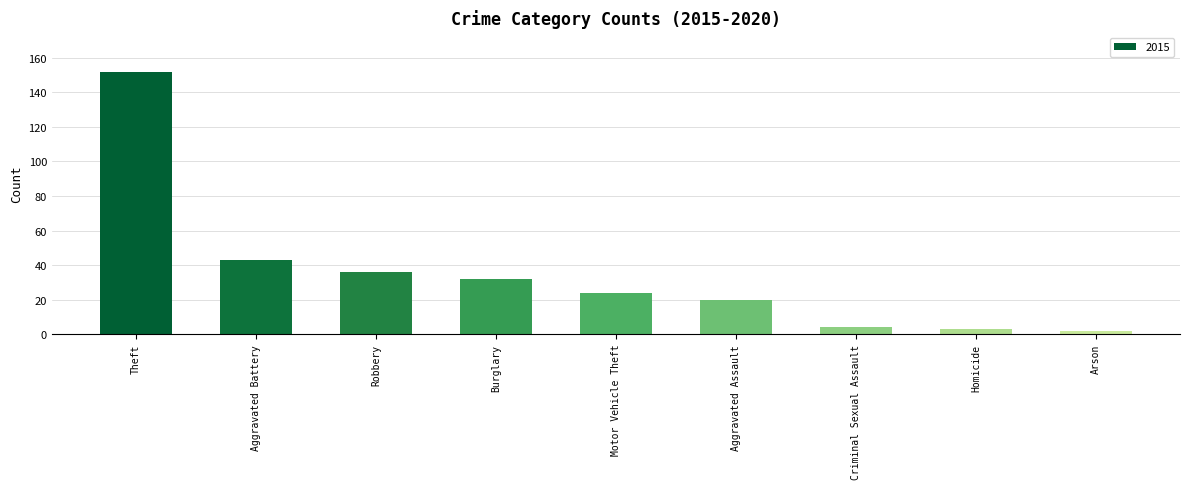

Count the number of categories in the chart.

9